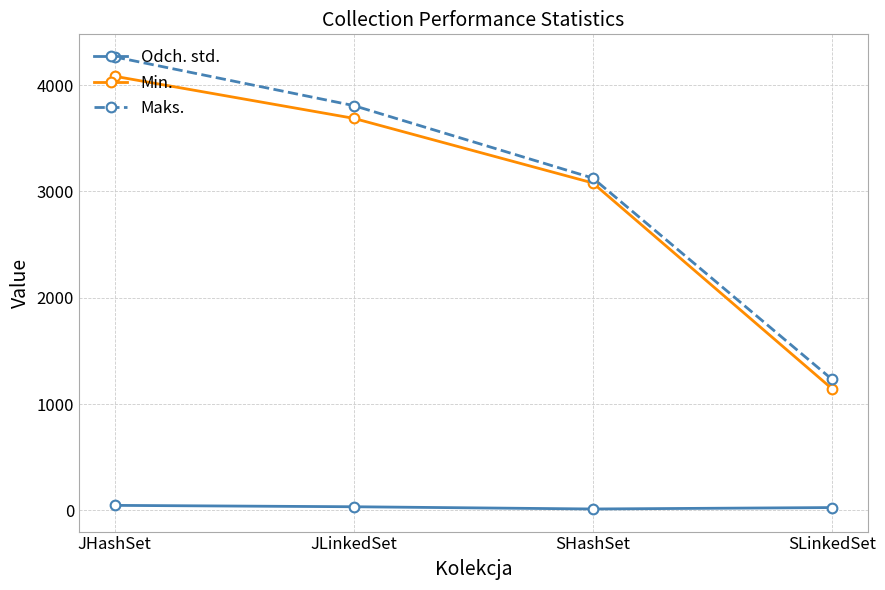

What is the approximate value of Maks. at JHashSet?

4266.0